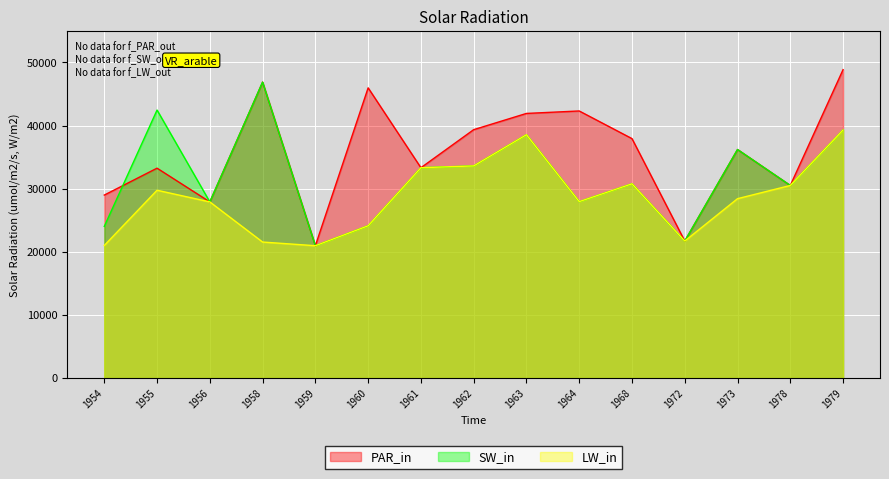

What is the sum of all PAR_in values?

536184.1